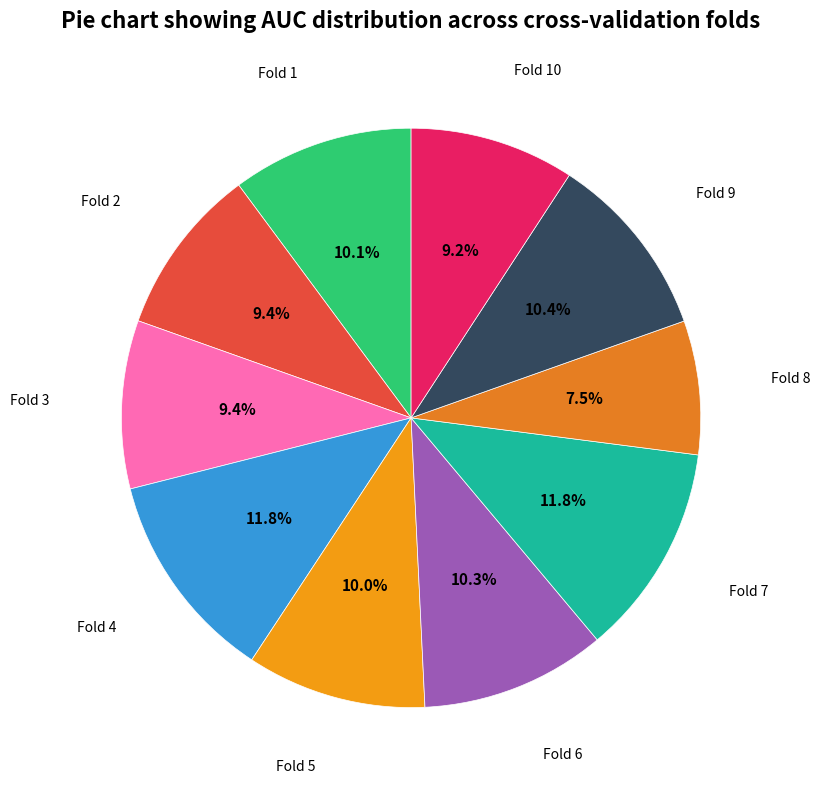

How many slices are in this pie chart?

10